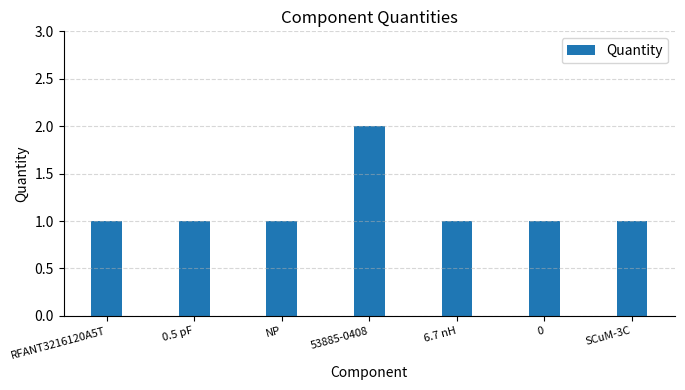

What is the sum of all values?

8